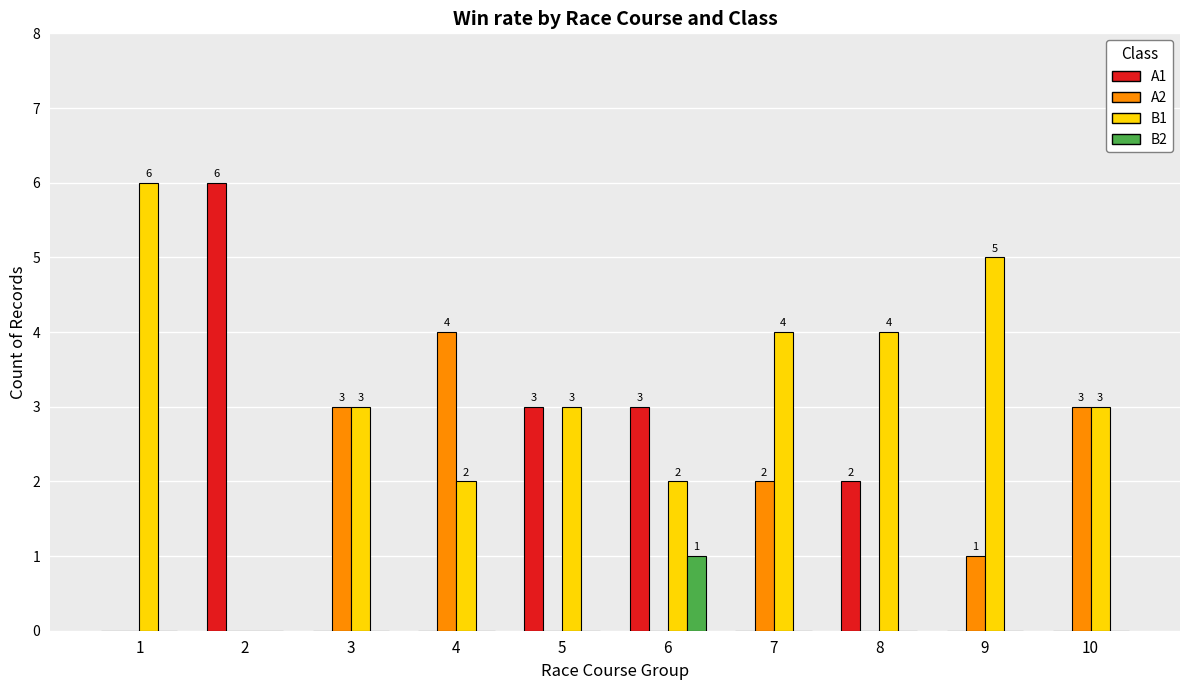

What is the sum of all B1 values?

32